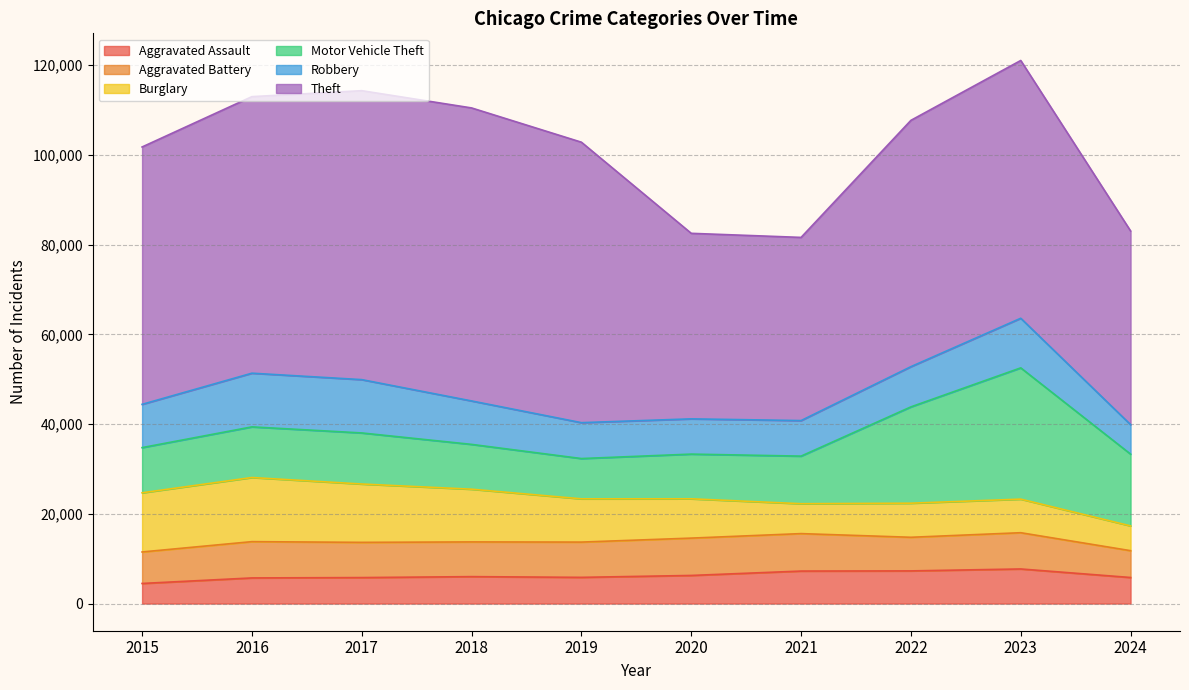

What is the average value of the Aggravated Battery series?

7676